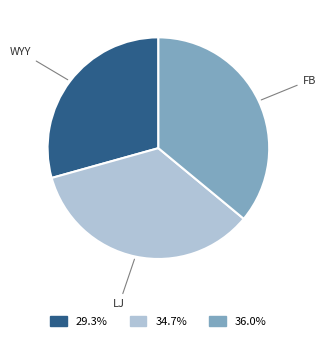

How many segments does this pie chart have?

3